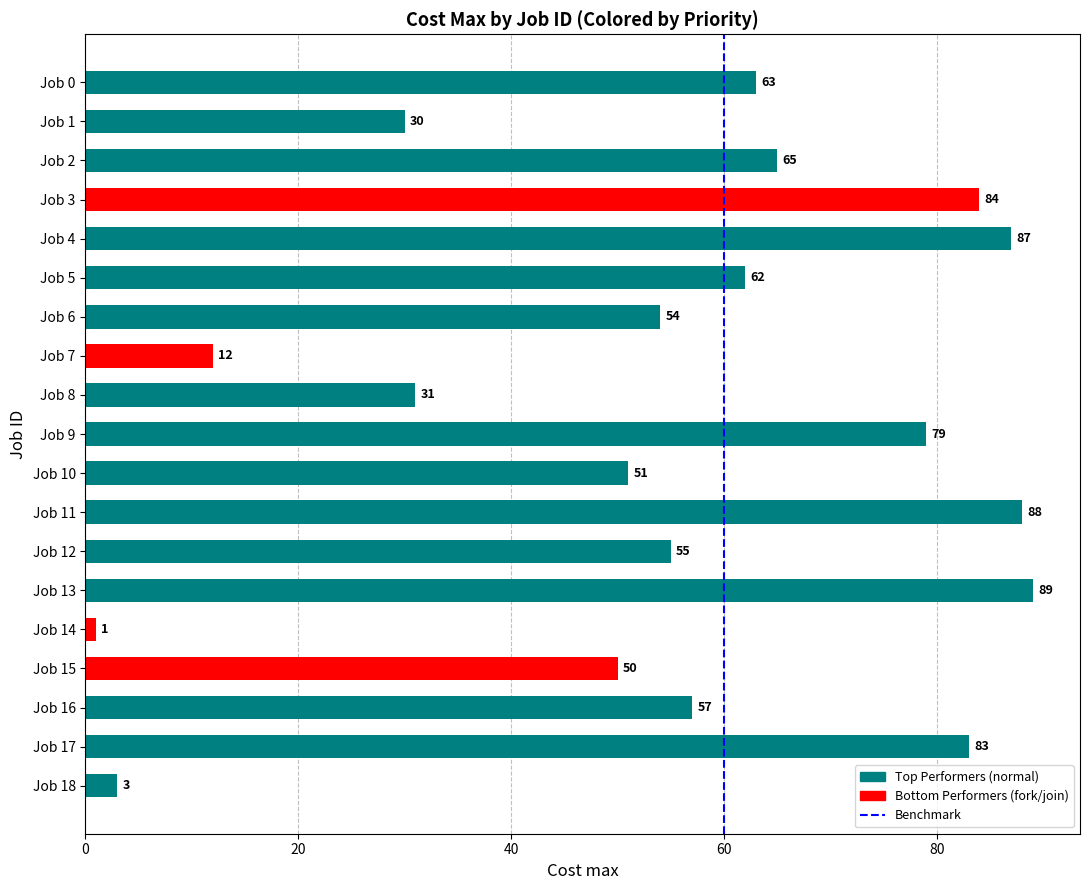

The value at Job 4 is 143. True or false?

False